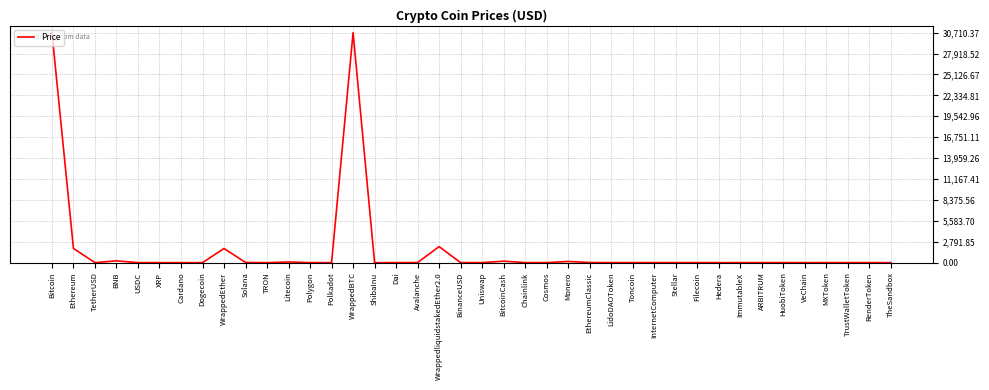

What is the maximum value shown in the chart?

30710.4